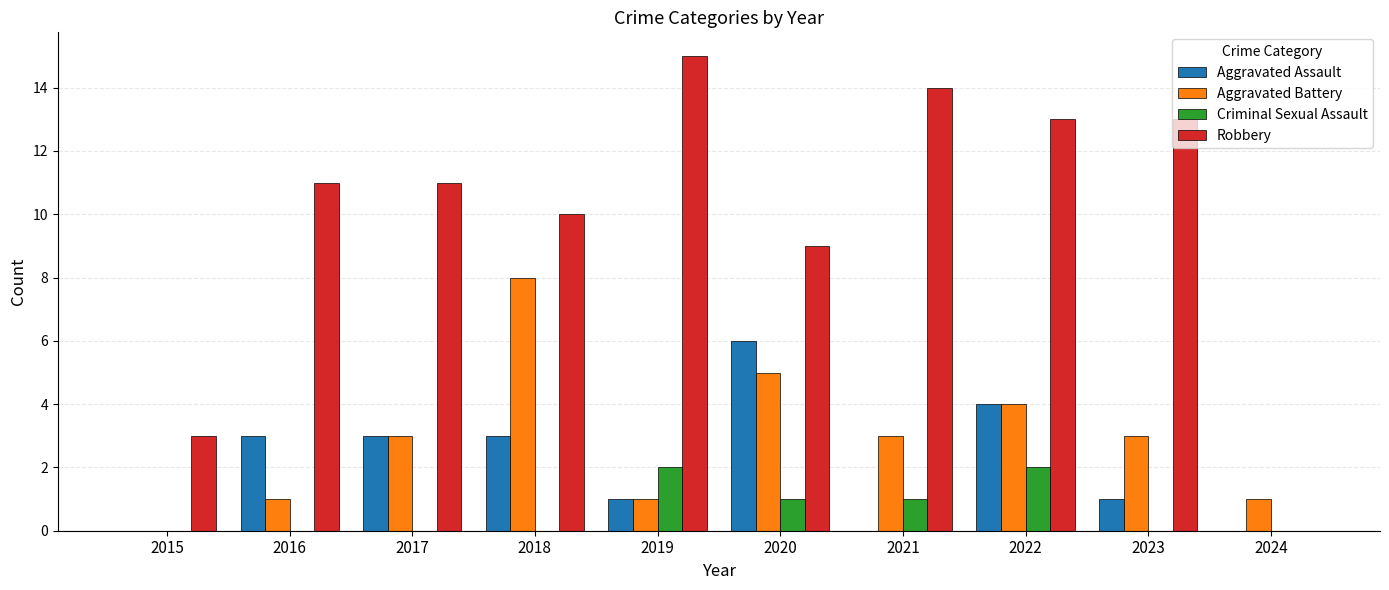

How many groups of bars are there?

10